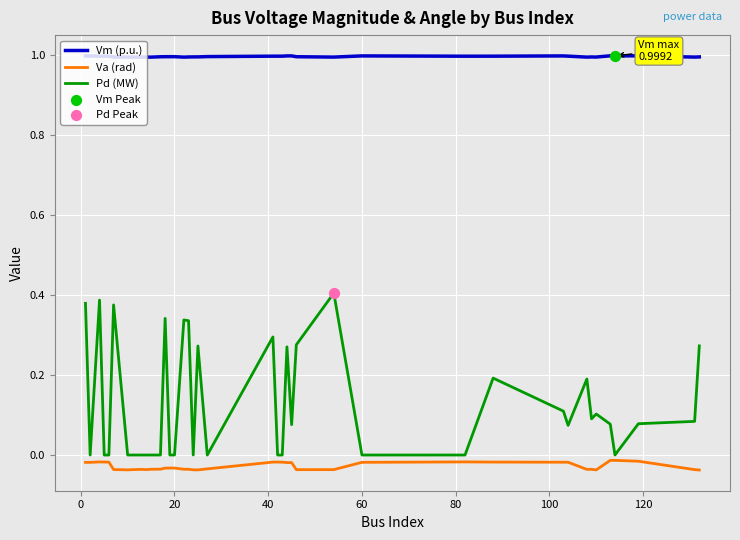

Which series has the largest total across all categories?

Vm (p.u.)